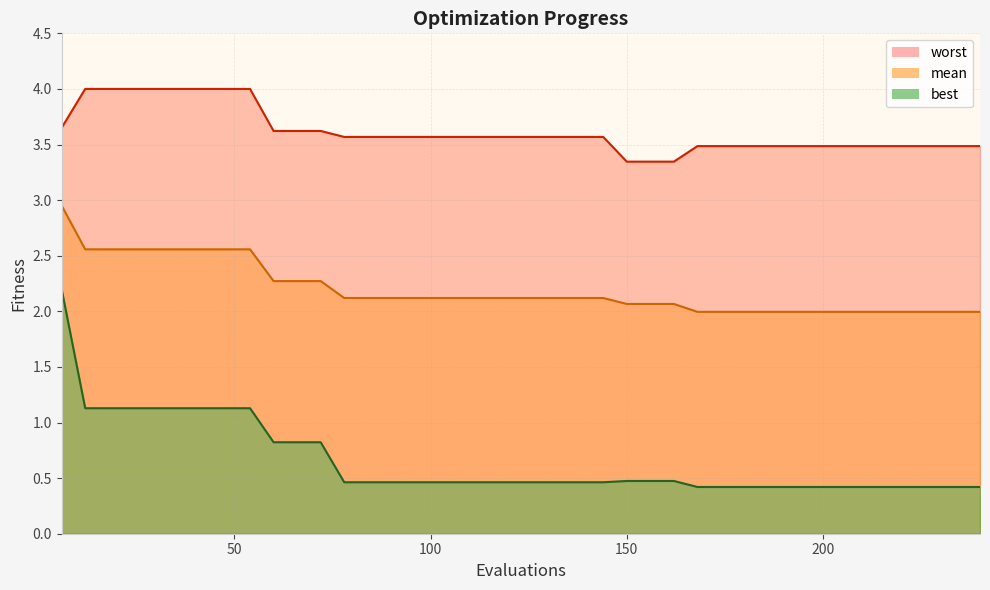

What is the highest value of the best series?

2.2